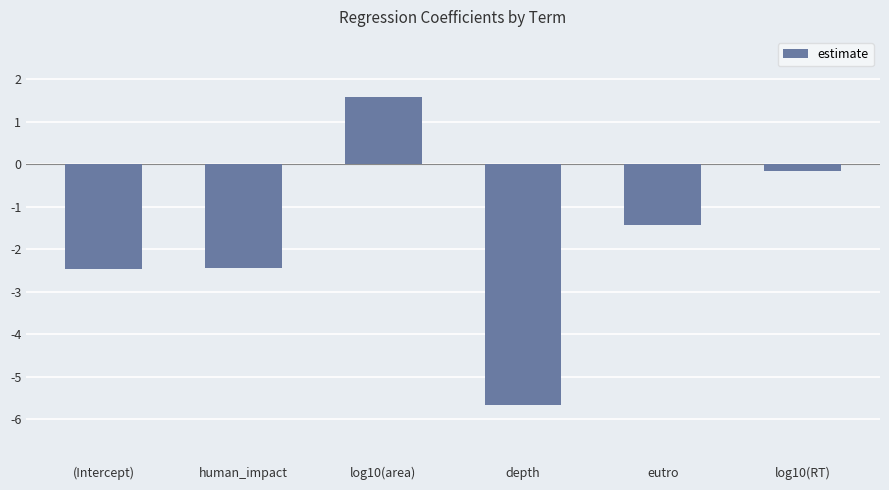

Which label corresponds to the smallest value in the chart?

depth